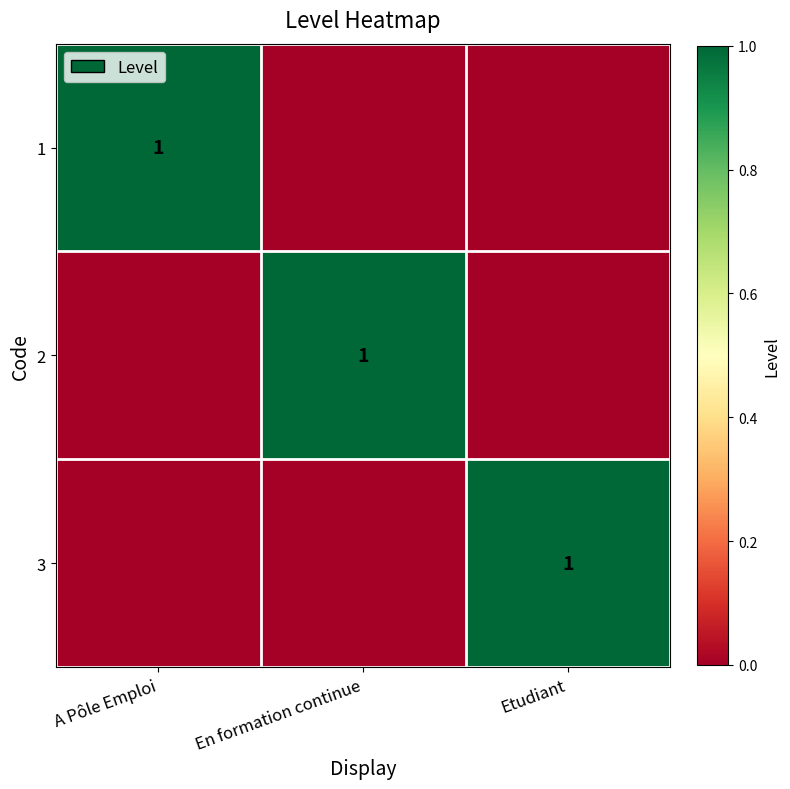

True or false: 3 has a value of 1 at Etudiant.

True